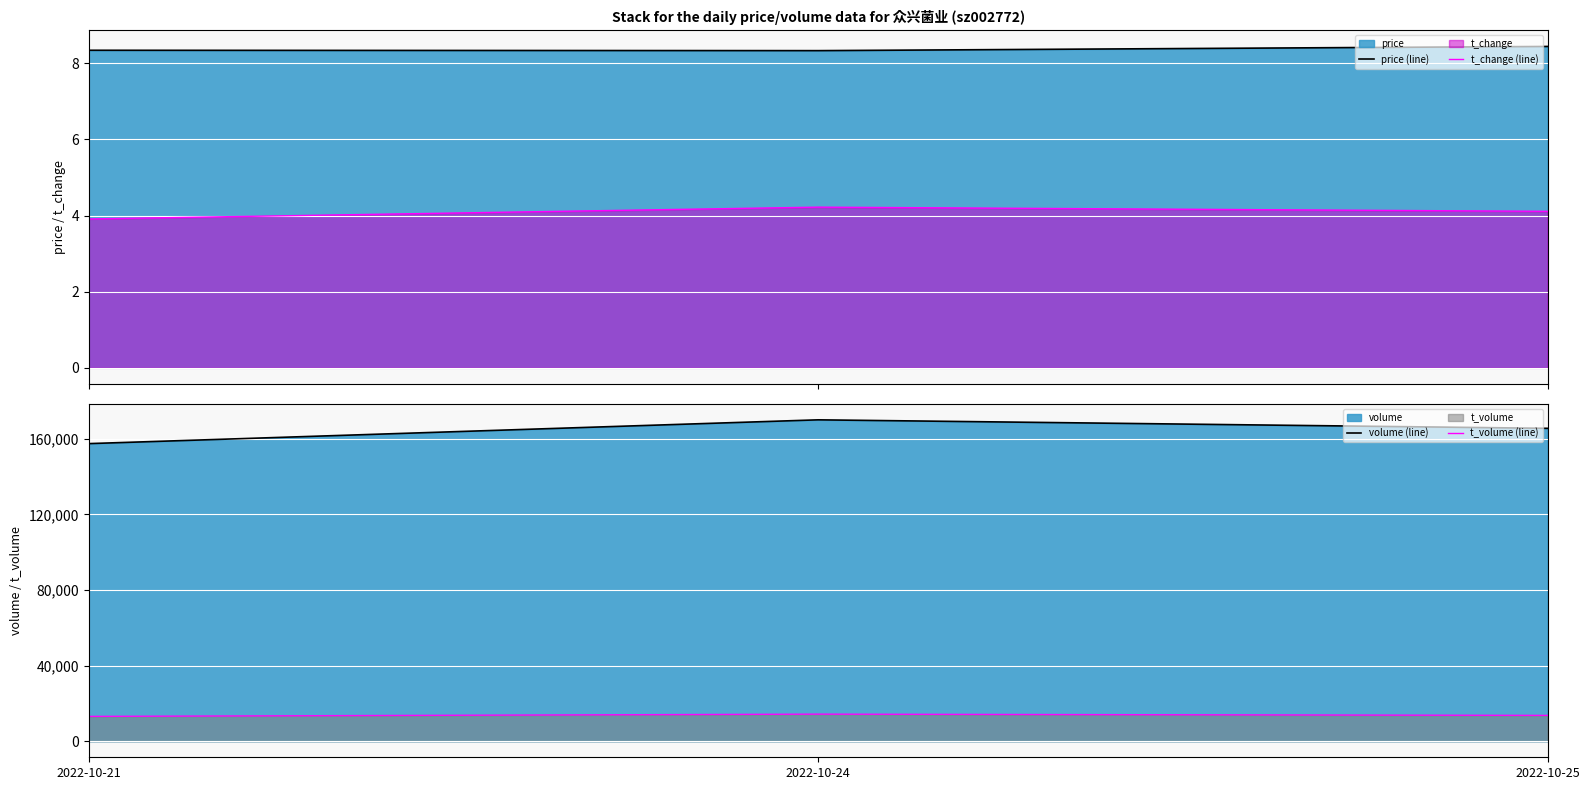

Reading right to left, what are all the values shown in this chart?

price (line): 8.4	8.3	8.3
t_change (line): 4.1	4.2	3.9
volume (line): 165501.0	169998.0	157413.0
t_volume (line): 13651.0	14317.0	13121.0